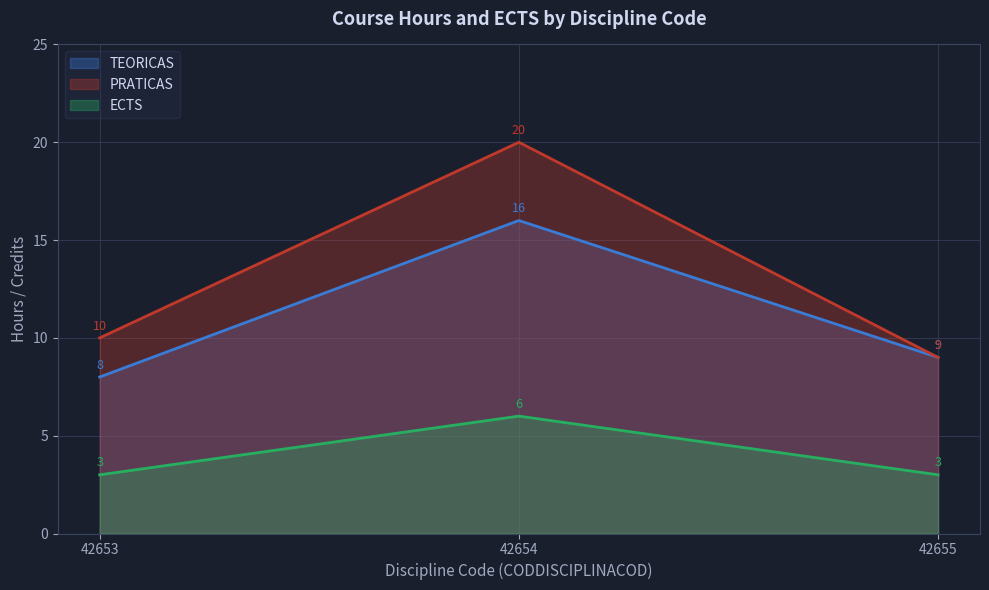

At which label is PRATICAS closest to 14?

42653